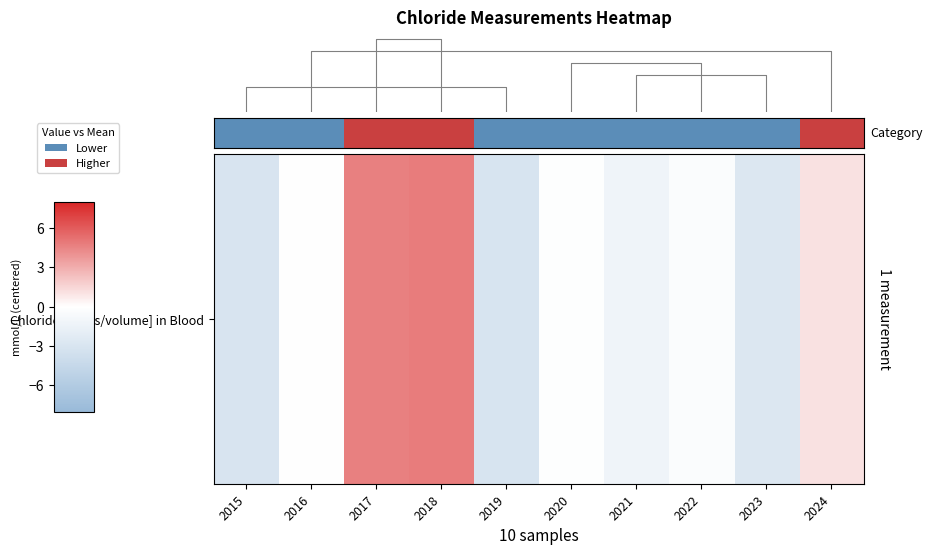

Count the number of data series in this chart.

1